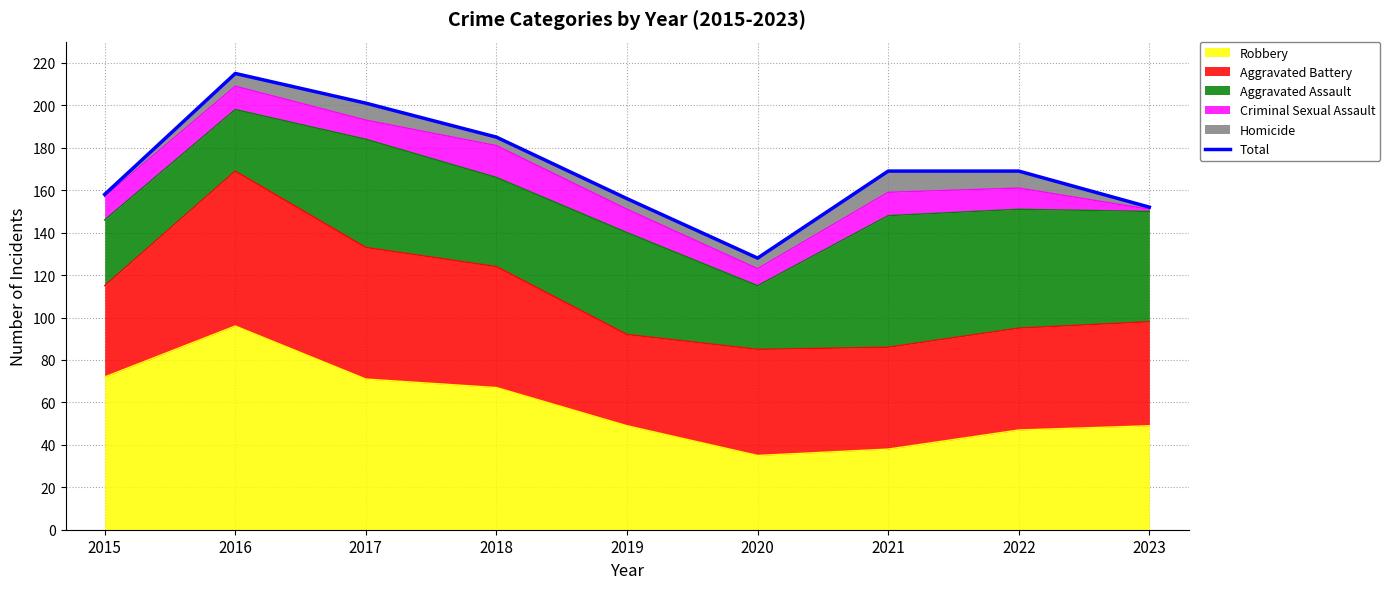

True or false: the data shows 169 at 2021.

True